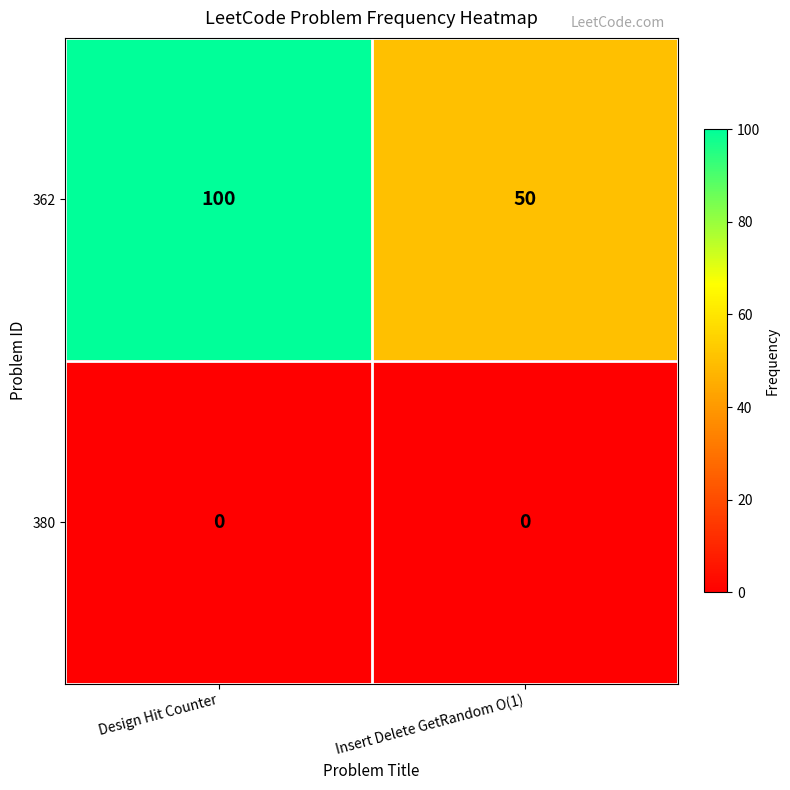

Rank the series by their average value, from lowest to highest.

380, 362